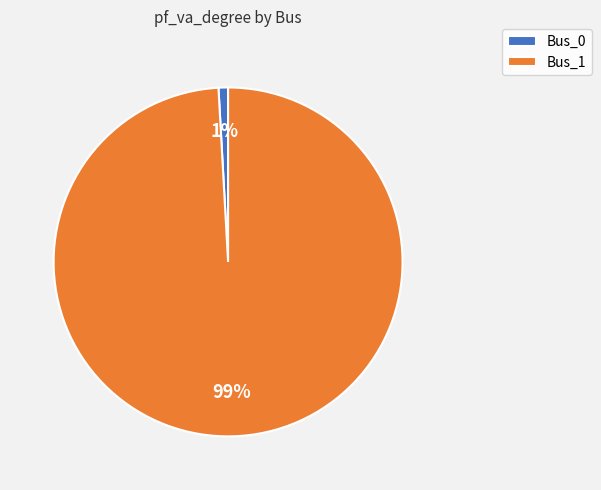

To the nearest percent, what is the difference between the Bus_1 and Bus_0 slice percentages?

98%